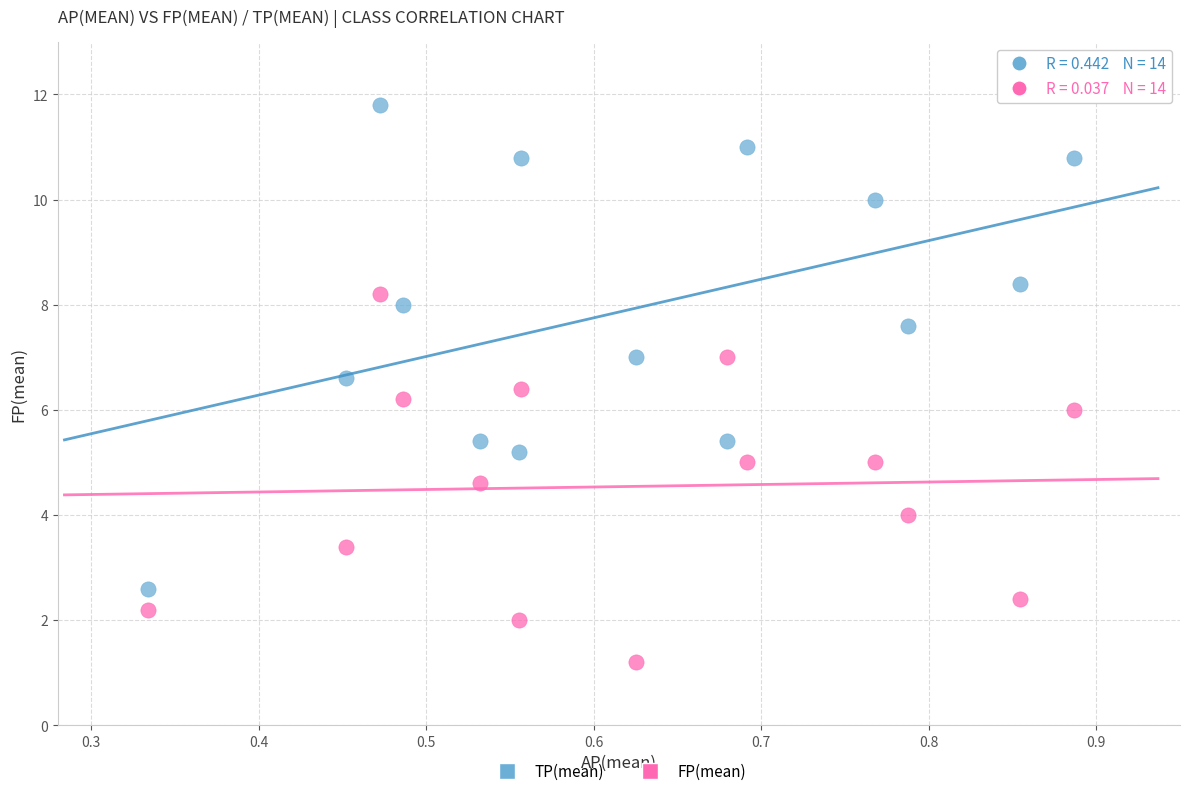

Which series has the widest spread of Y values?

TP(mean)